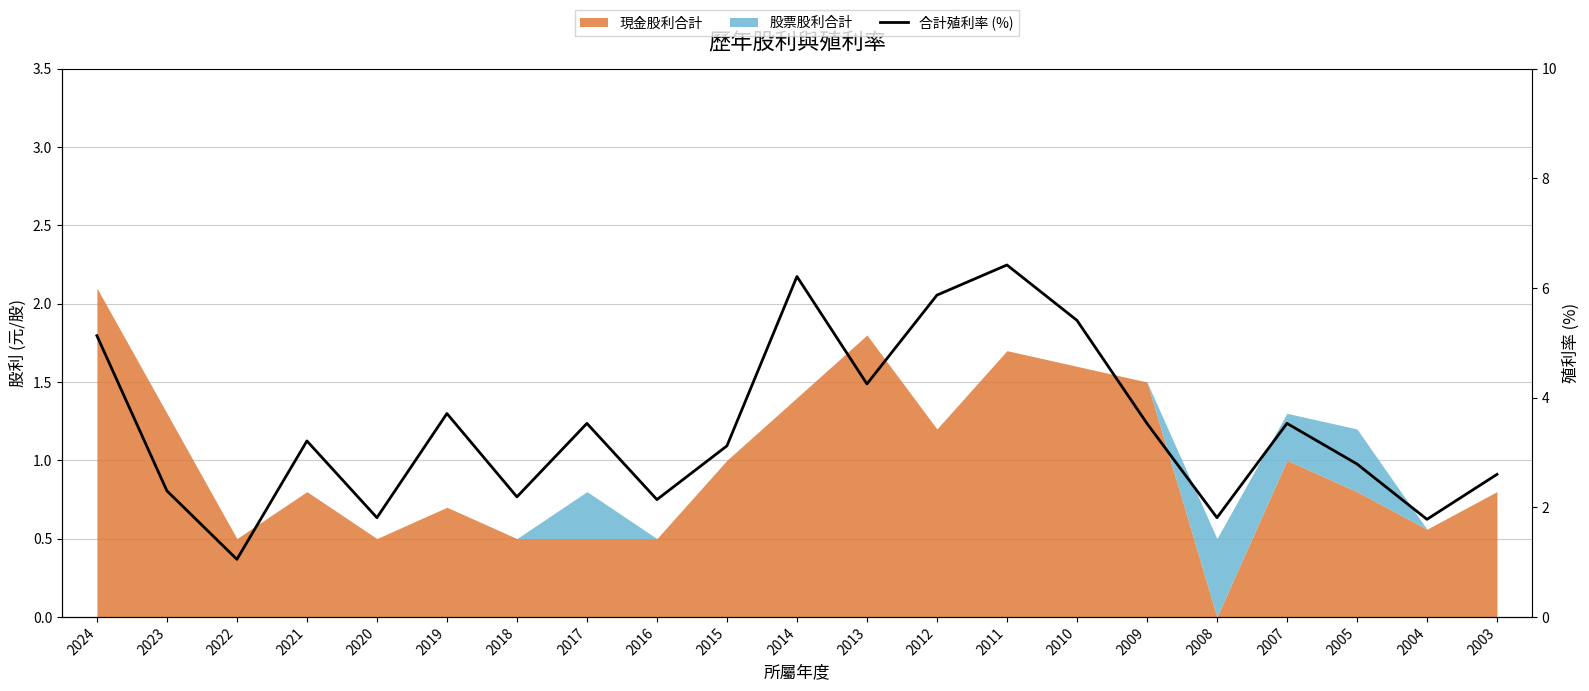

Which label corresponds to the smallest value in the chart?

2022